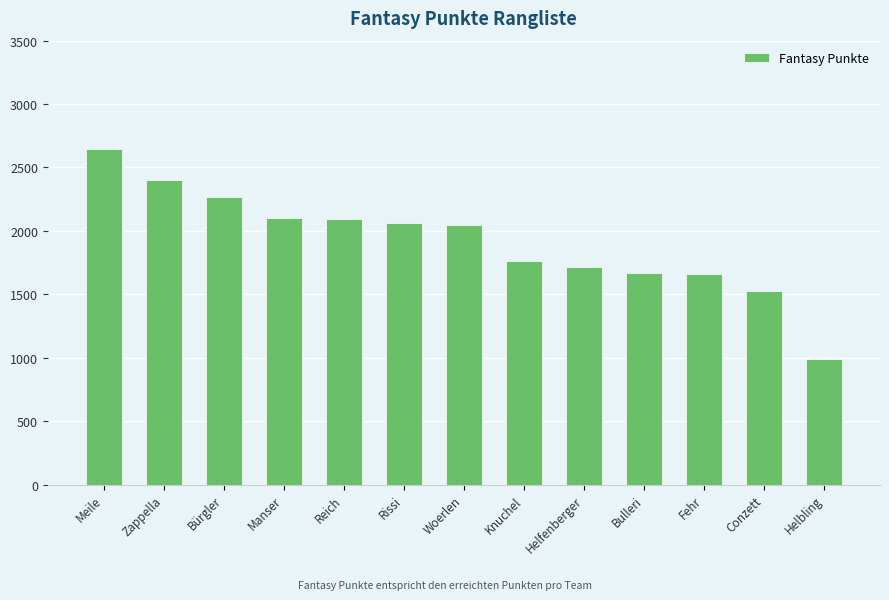

What is the greatest value displayed?

2646